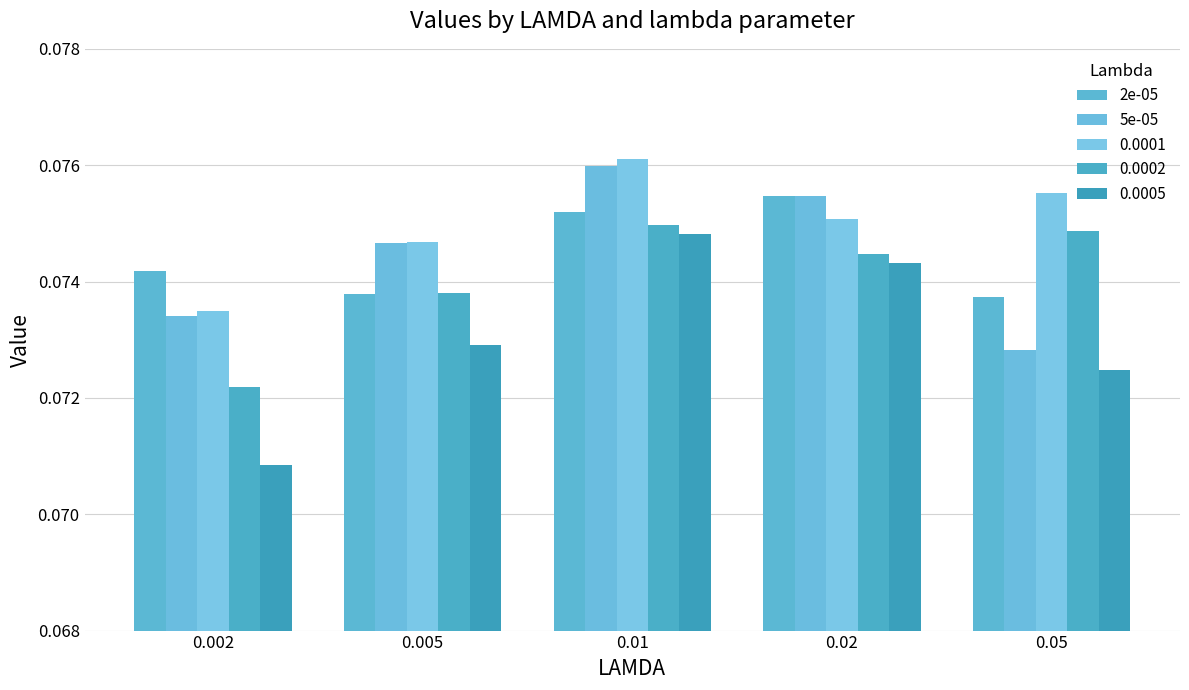

How many data points does each series have?

5